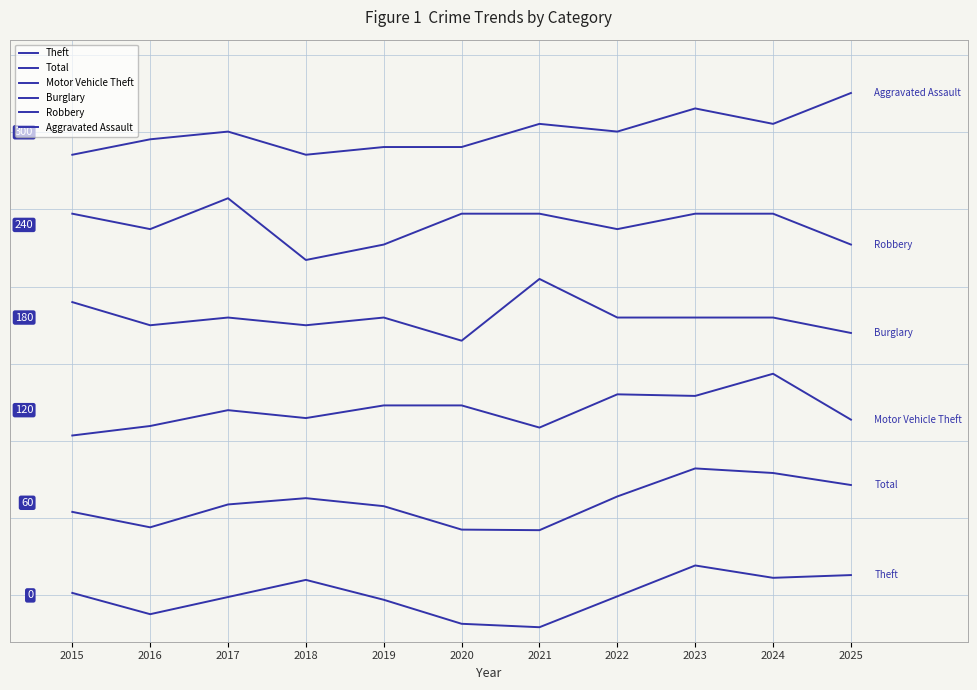

Does the chart display data point markers on the line(s)?

No